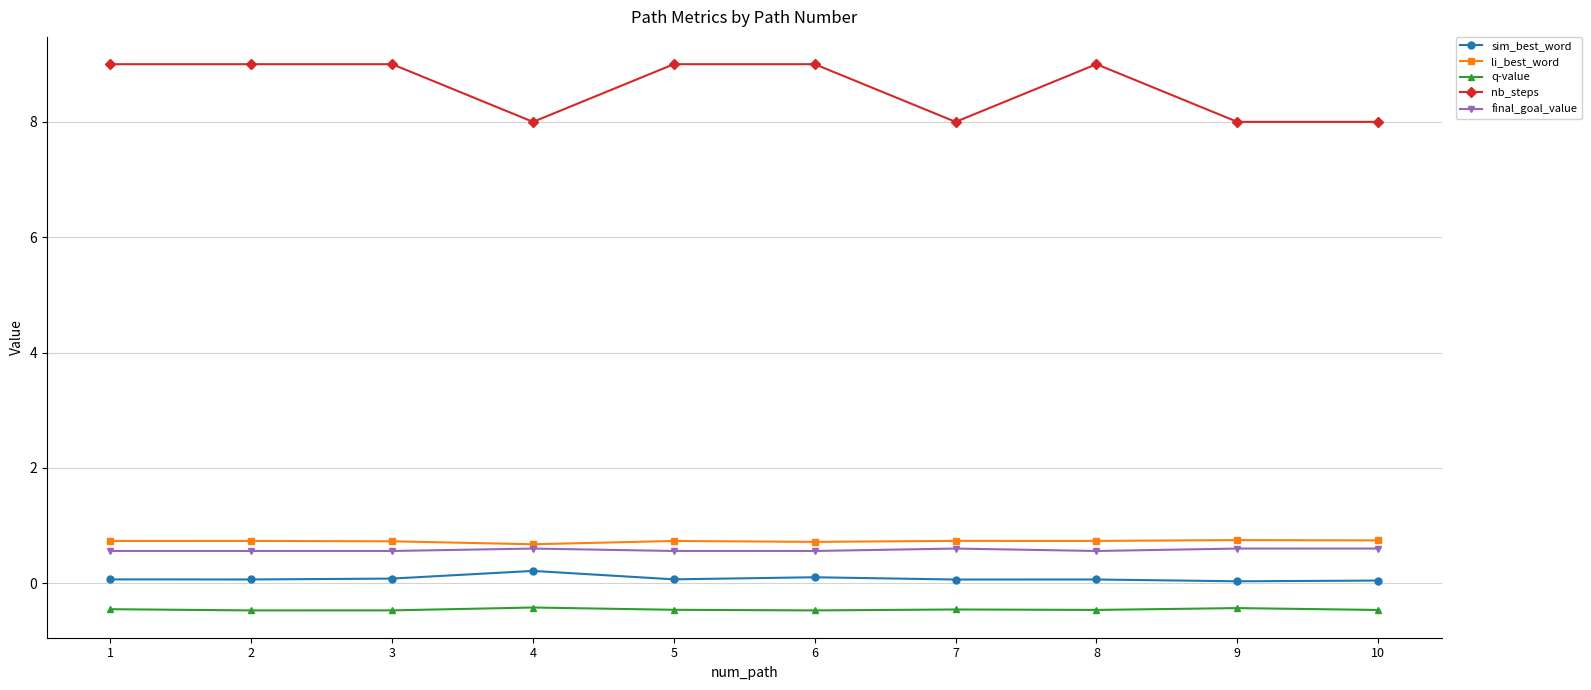

What is the minimum value shown in the chart?

-0.5